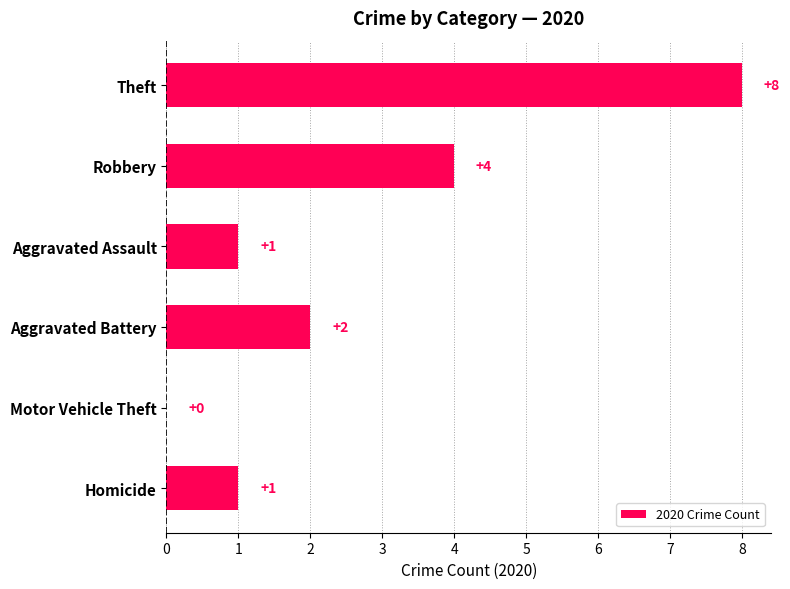

What is the sum of all values?

16